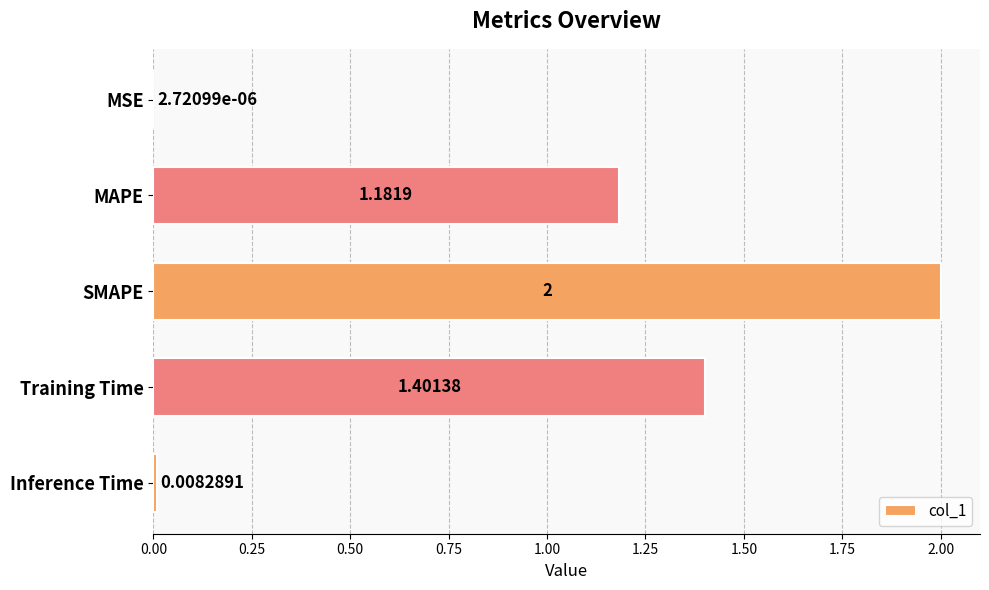

Between Inference Time and MSE, which is larger?

Inference Time